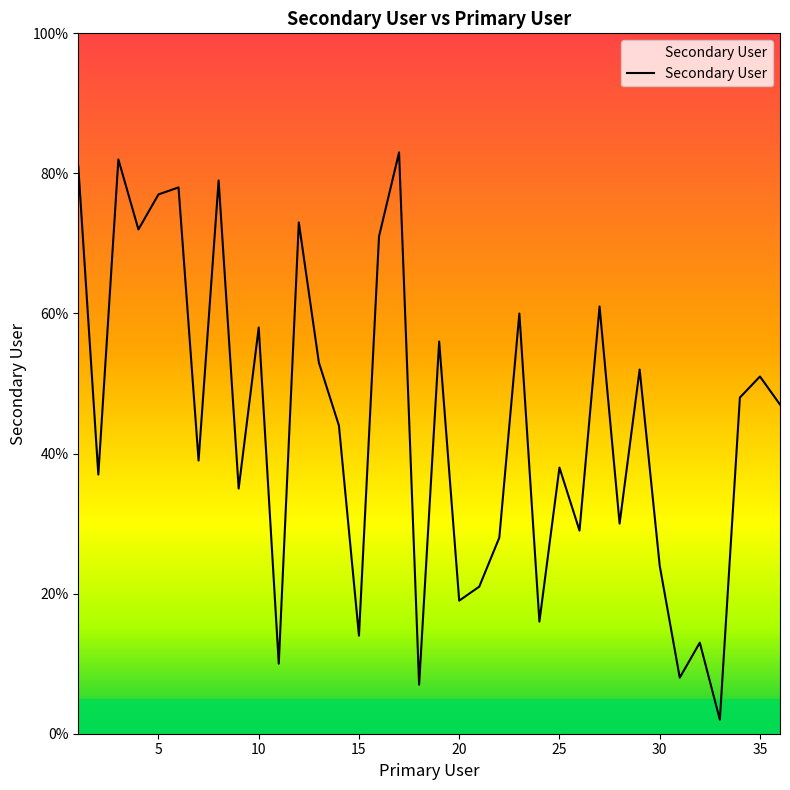

What is the difference between the maximum and minimum values?

81